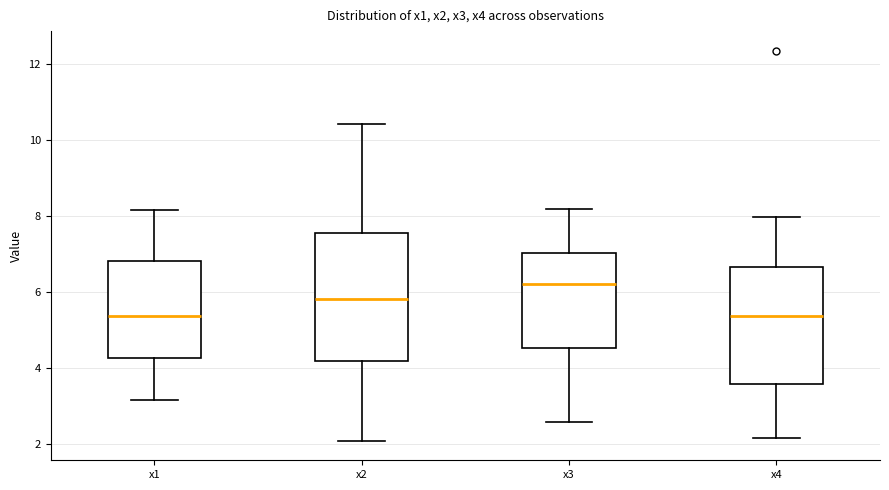

Reading left to right, read every box against the y-axis: the position of its median line, the range the box covers, and the ends of its whiskers. The values are not printed on the chart, so give them approximately, as read against the axis.

x1: median 5.4, box 4.2 to 6.8, whiskers 3.2 to 8.2
x2: median 5.8, box 4.2 to 7.6, whiskers 2.0 to 10.4
x3: median 6.2, box 4.6 to 7.0, whiskers 2.6 to 8.2
x4: median 5.4, box 3.6 to 6.6, whiskers 2.2 to 8.0